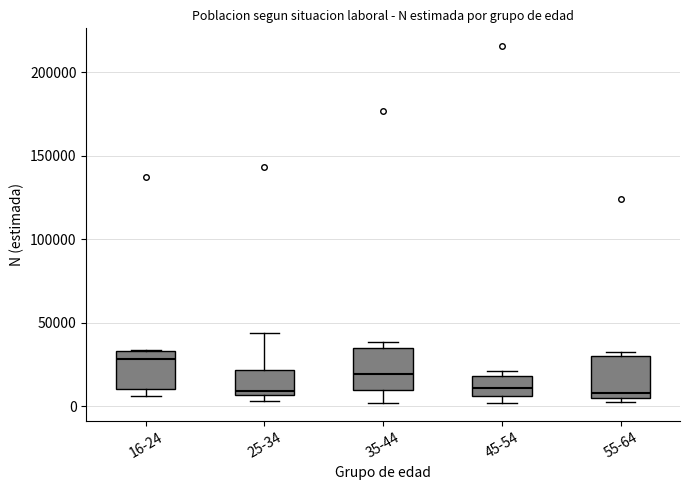

Reading left to right, read every box against the y-axis: the position of its median line, the range the box covers, and the ends of its whiskers. The values are not printed on the chart, so give them approximately, as read against the axis.

16-24: median 30000, box 10000 to 35000, whiskers 5000 to 35000
25-34: median 10000, box 5000 to 20000, whiskers 5000 (just below the box's lower edge) to 45000
35-44: median 20000, box 10000 to 35000, whiskers 0 to 40000
45-54: median 10000, box 5000 to 20000, whiskers 0 to 20000 (just above the box's upper edge)
55-64: median 10000, box 5000 to 30000, whiskers 0 to 30000 (just above the box's upper edge)